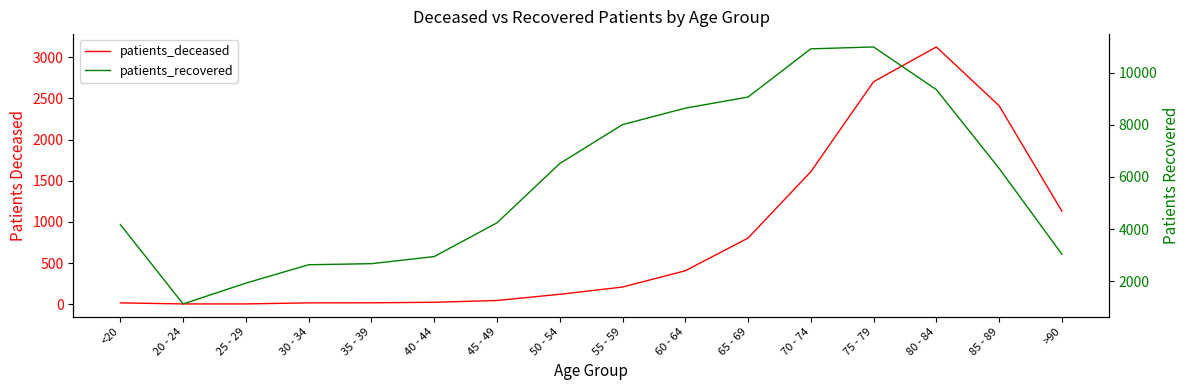

Between 70 - 74 and 20 - 24, which is larger?

70 - 74